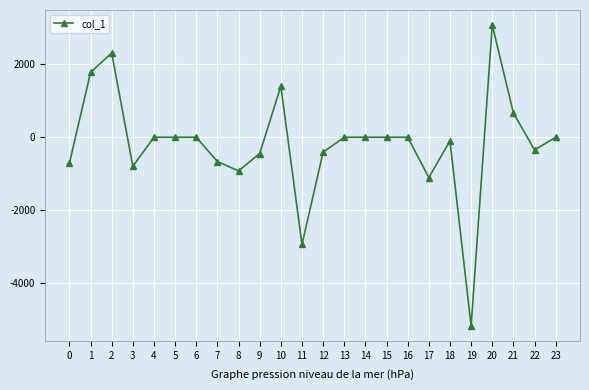

How many series are shown in this chart?

1